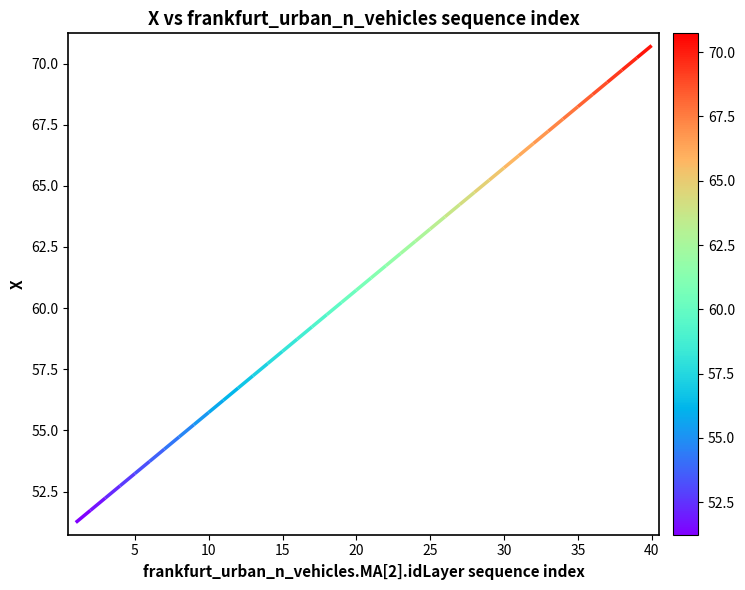

How many values exceed 61?

20